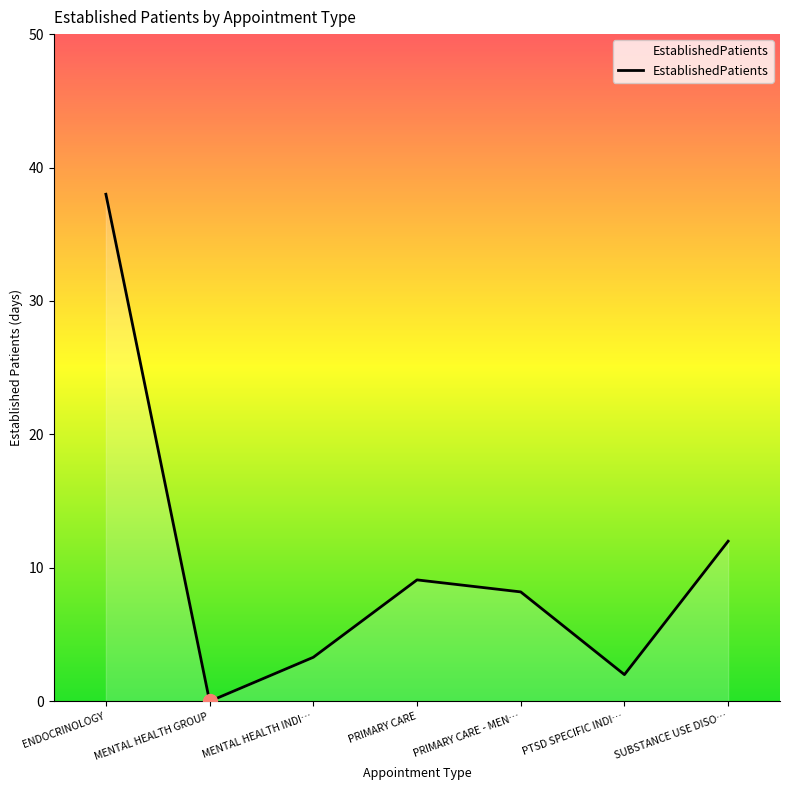

How many values are below 8?

3